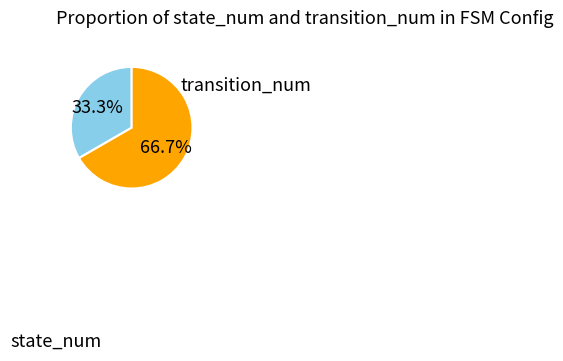

Does any single category account for the majority?

Yes